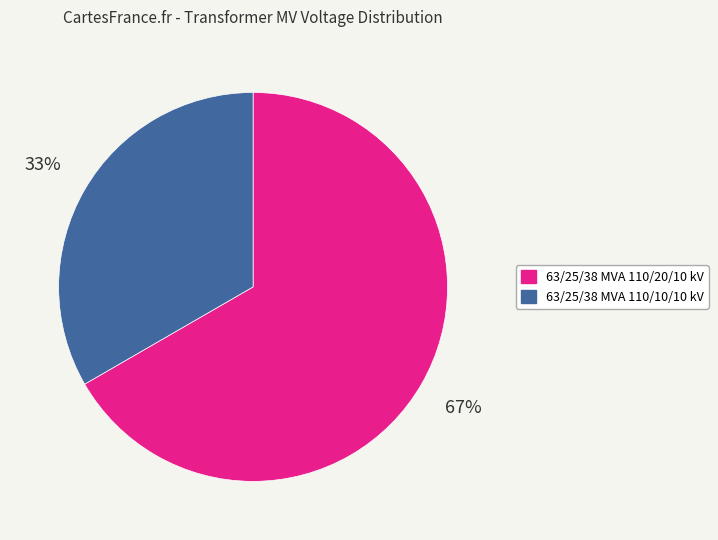

What is the largest slice in the pie chart?

63/25/38 MVA 110/20/10 kV